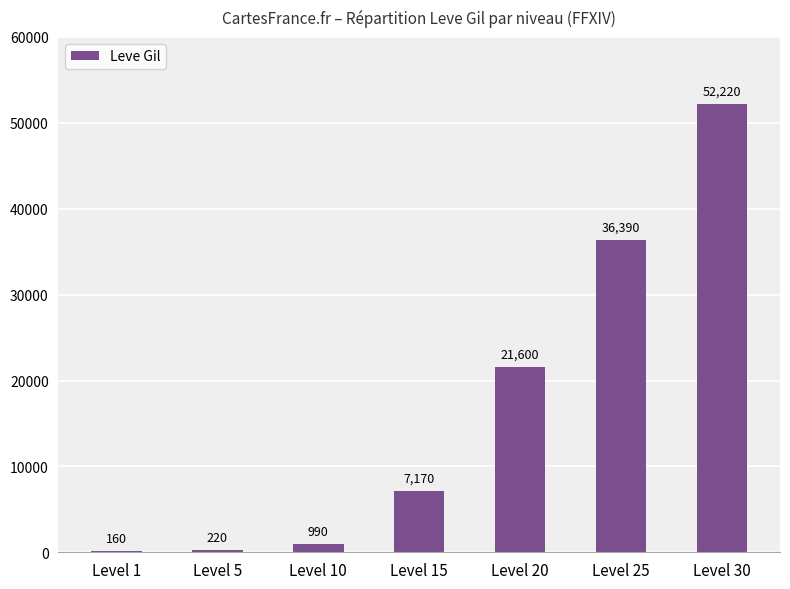

What is the approximate value at Level 1, to the nearest 10?

160